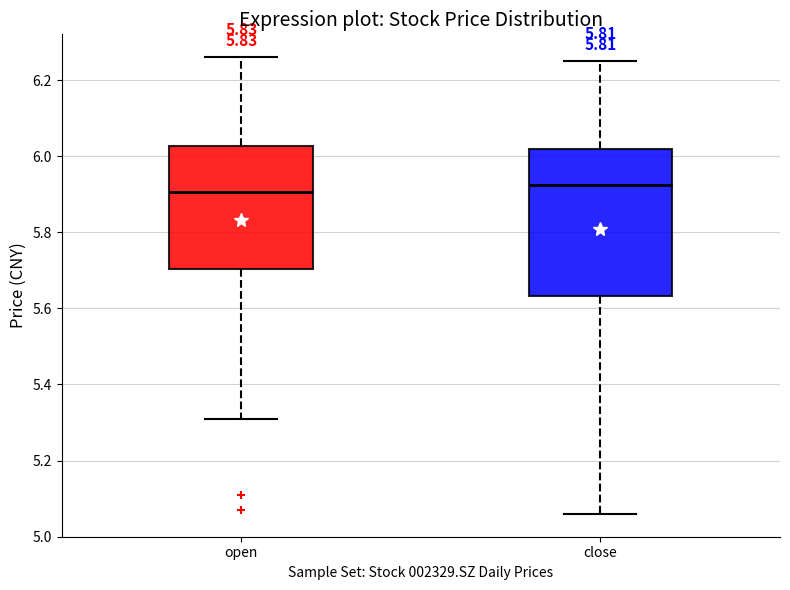

Reading left to right, transcribe this box plot: for each box, give where its median line is, the range the box spans, and where its two whiskers end, as read against the y-axis. The values are not printed on the chart, so give them approximately, as read against the axis.

open: median 5.90, box 5.70 to 6.02, whiskers 5.32 to 6.26
close: median 5.92, box 5.64 to 6.02, whiskers 5.06 to 6.26